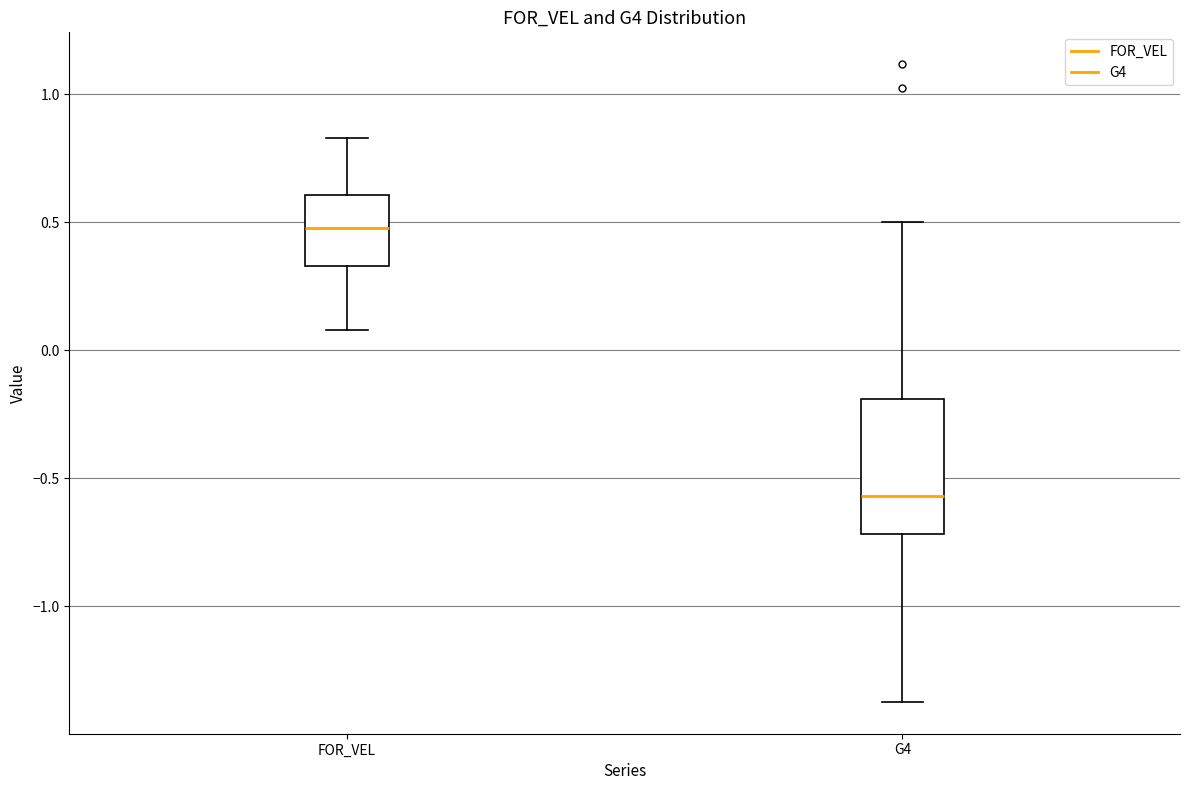

Reading left to right, read every box against the y-axis: the position of its median line, the range the box covers, and the ends of its whiskers. The values are not printed on the chart, so give them approximately, as read against the axis.

FOR_VEL: median 0.50, box 0.35 to 0.60, whiskers 0.10 to 0.85
G4: median -0.55, box -0.70 to -0.20, whiskers -1.35 to 0.50